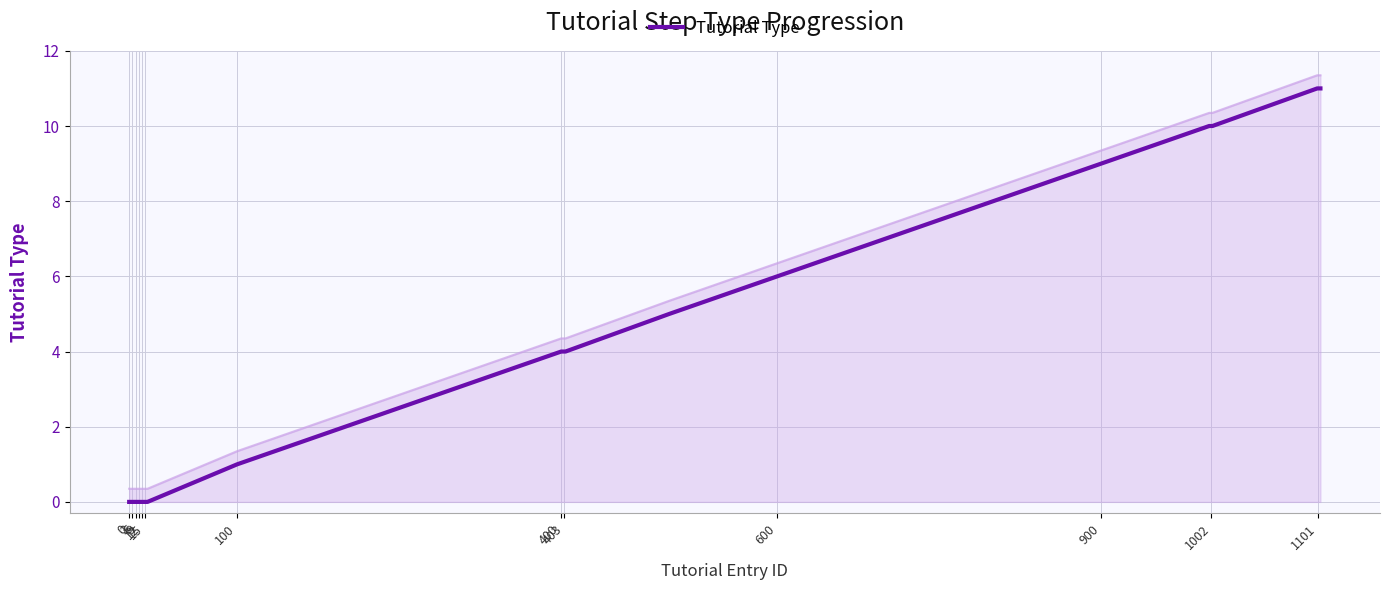

Between 1002 and 100, which is larger?

1002